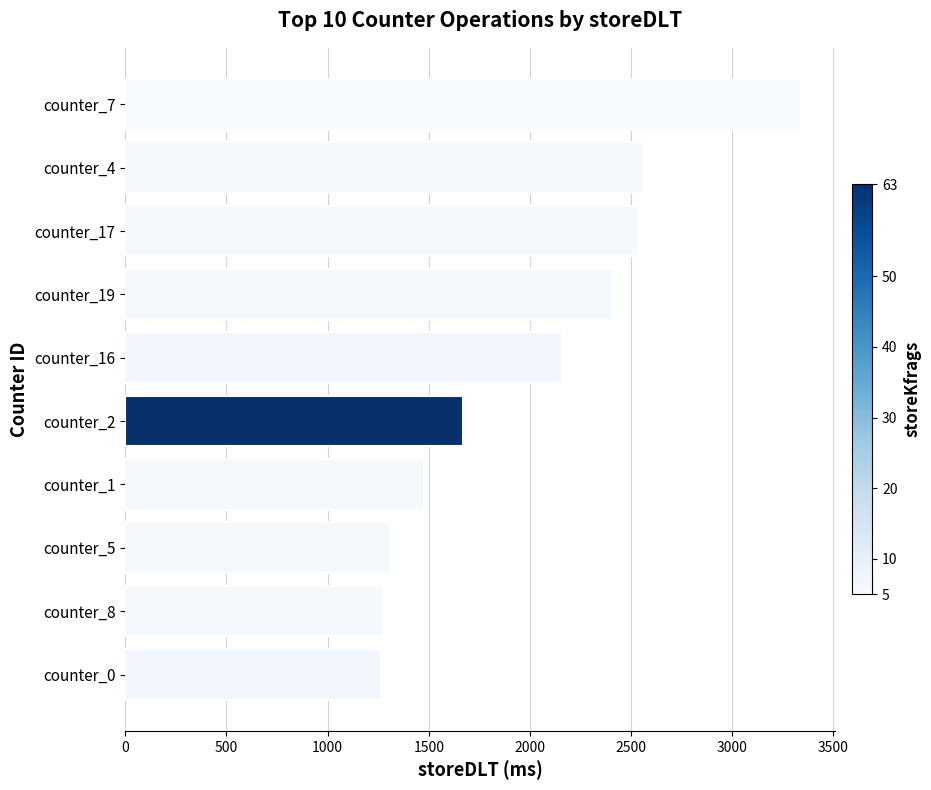

The value at counter_7 is 4621. True or false?

False